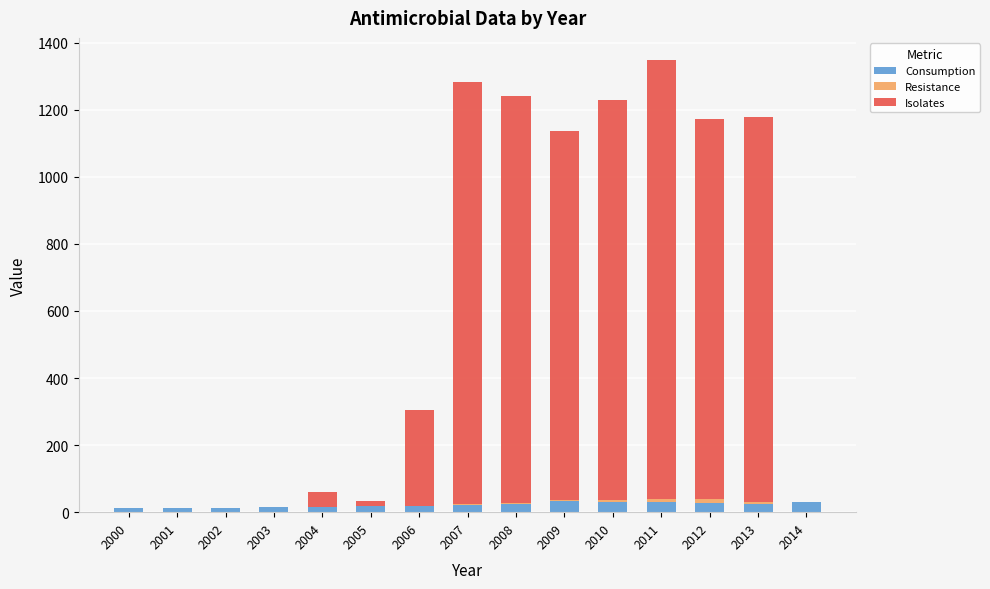

At which category is the sum across all series the highest?

2011